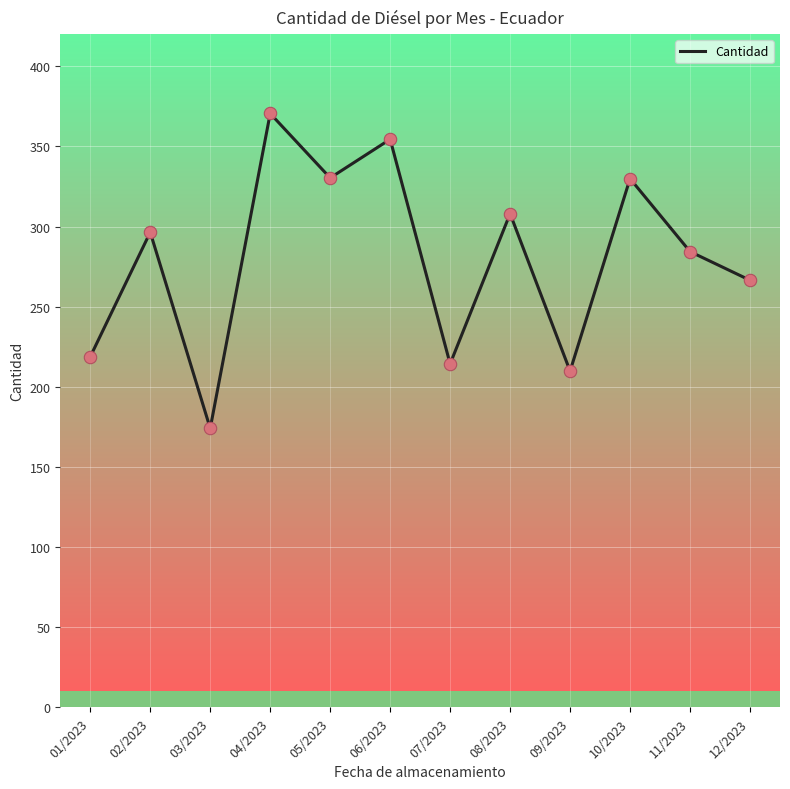

Which has a higher value, 05/2023 or 01/2023?

05/2023